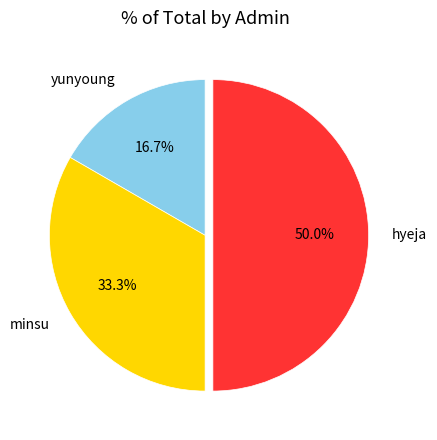

Count the number of slices in the pie.

3